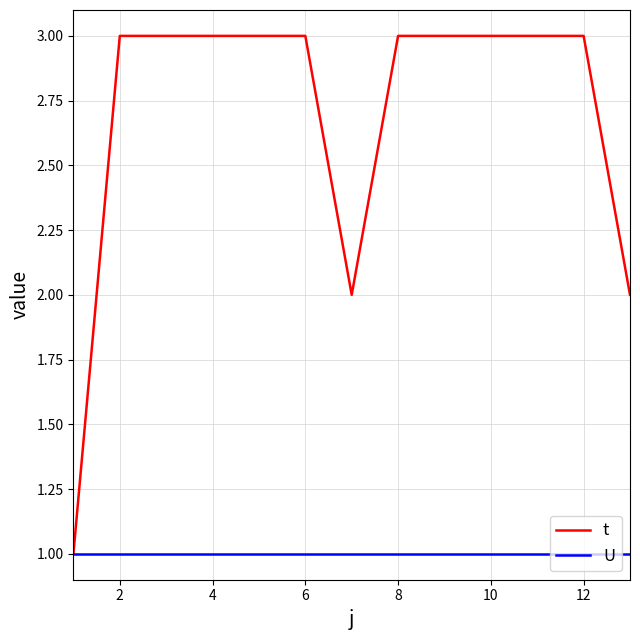

What is the sum of all U values?

13